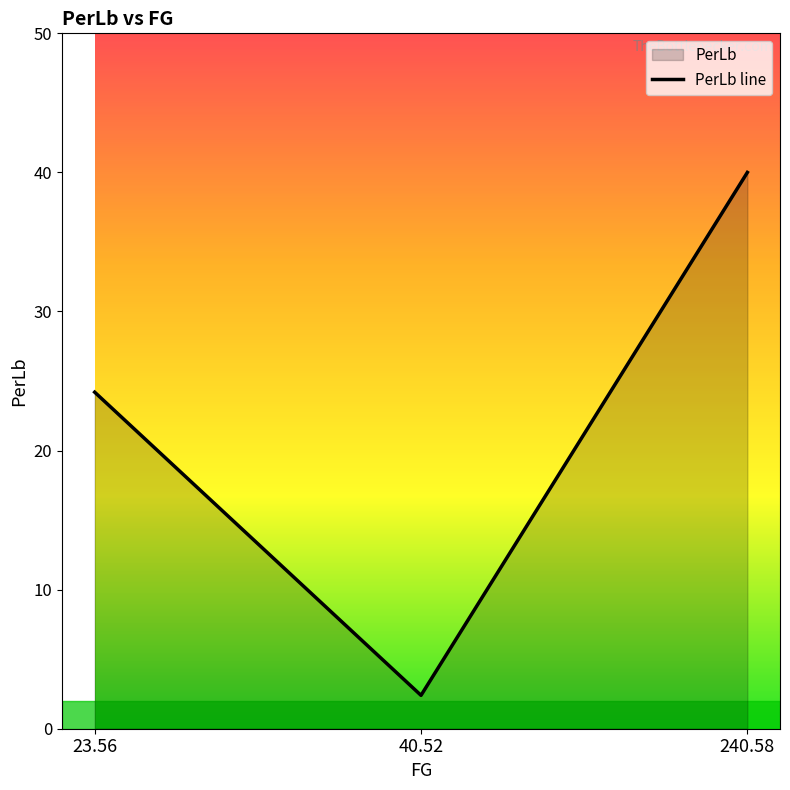

How many lines are shown in the chart?

1